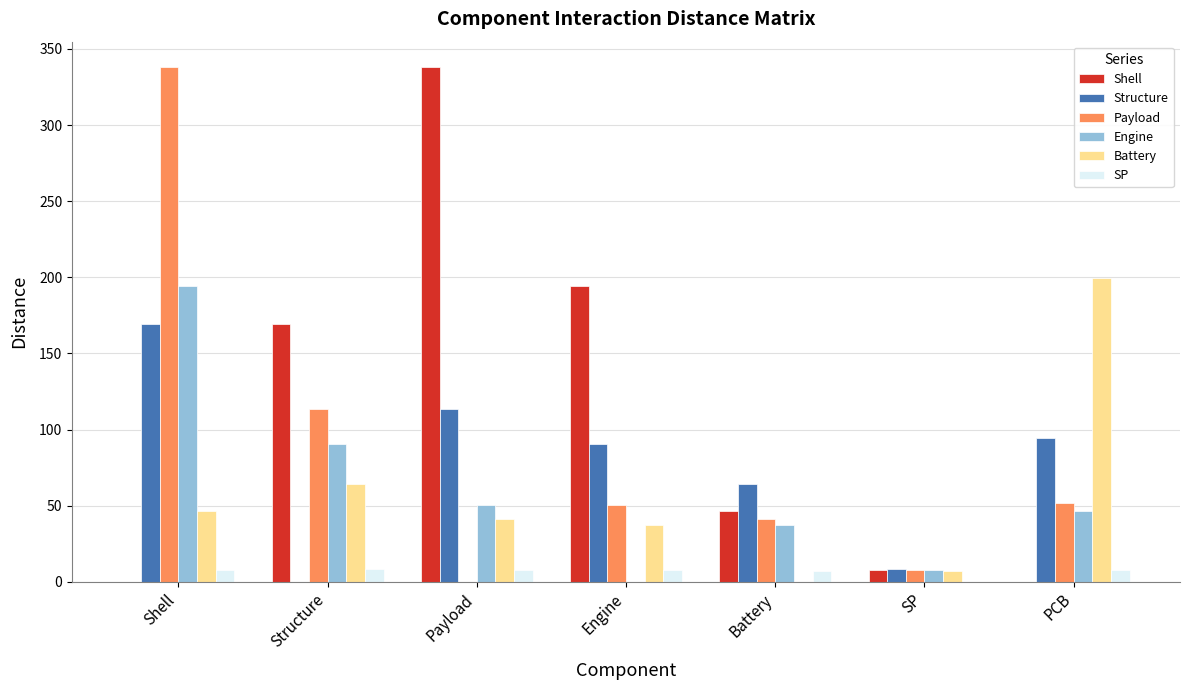

Is the value of SP at Structure greater than the value of Payload at PCB?

No